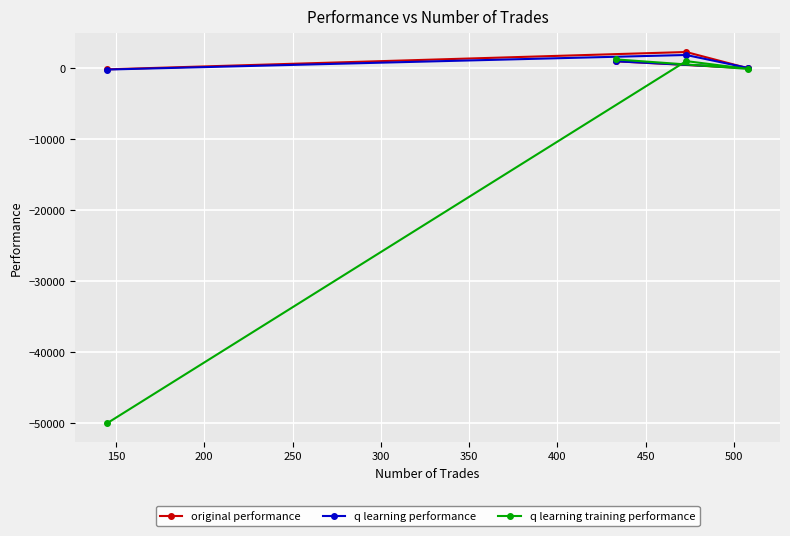

What is the value of the original performance point at the 1st from the left?

-185.3